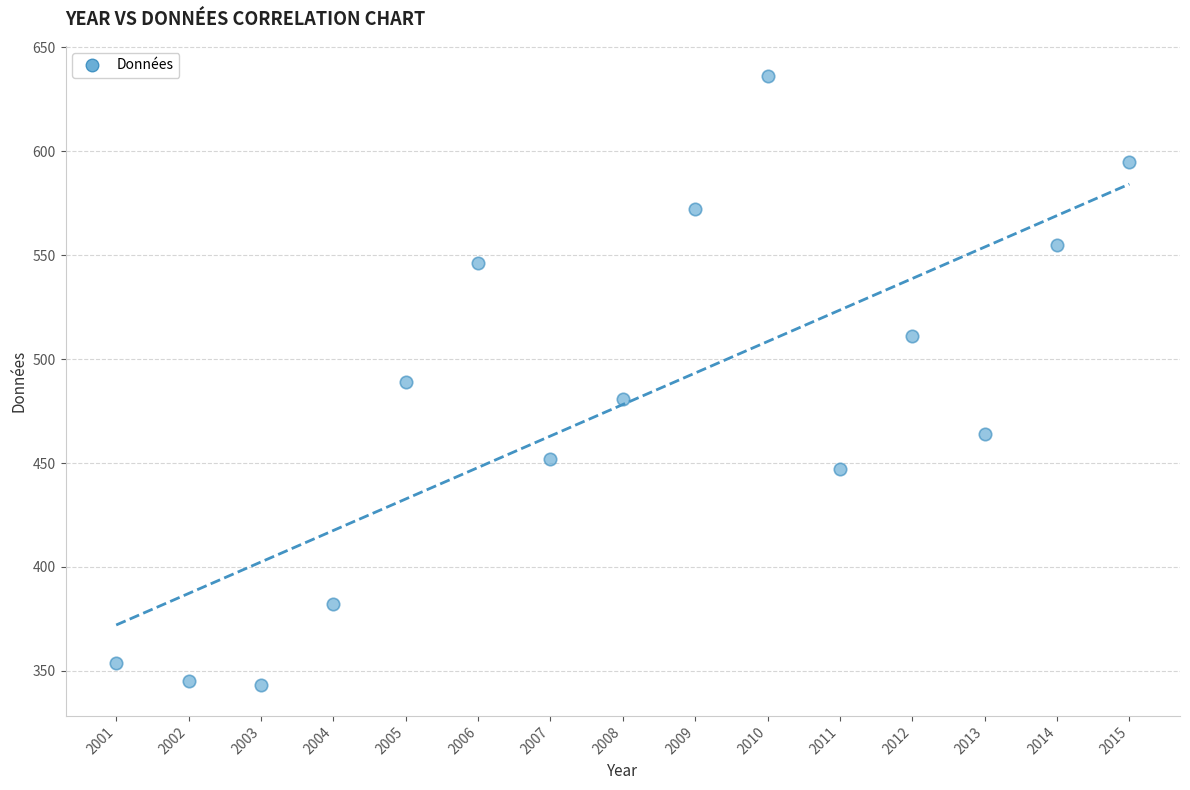

What is the range of Y values (max minus min)?

293